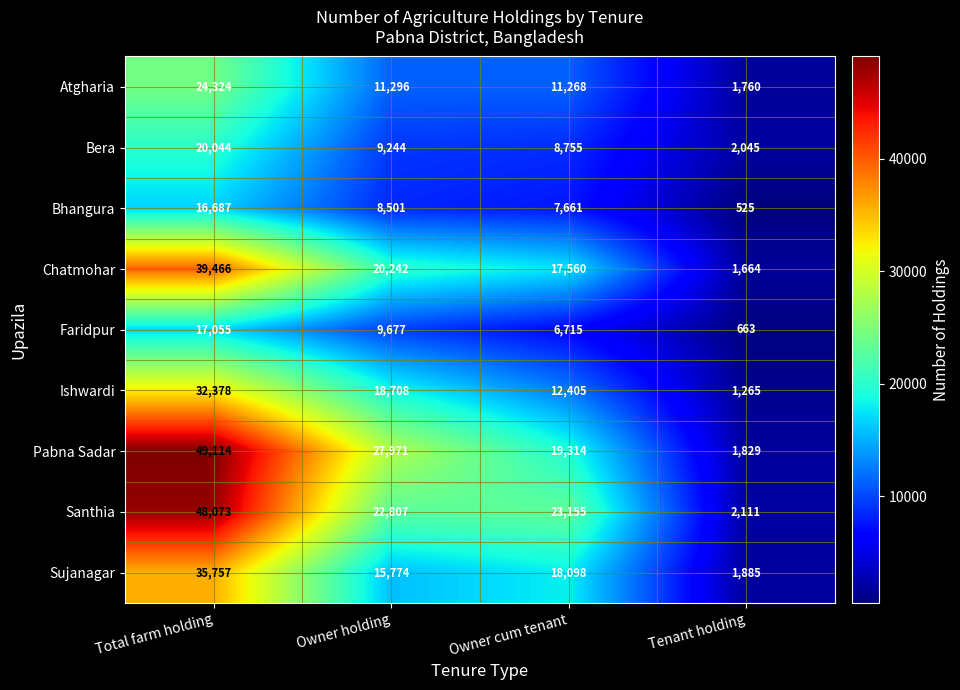

What is the greatest value displayed?

49114